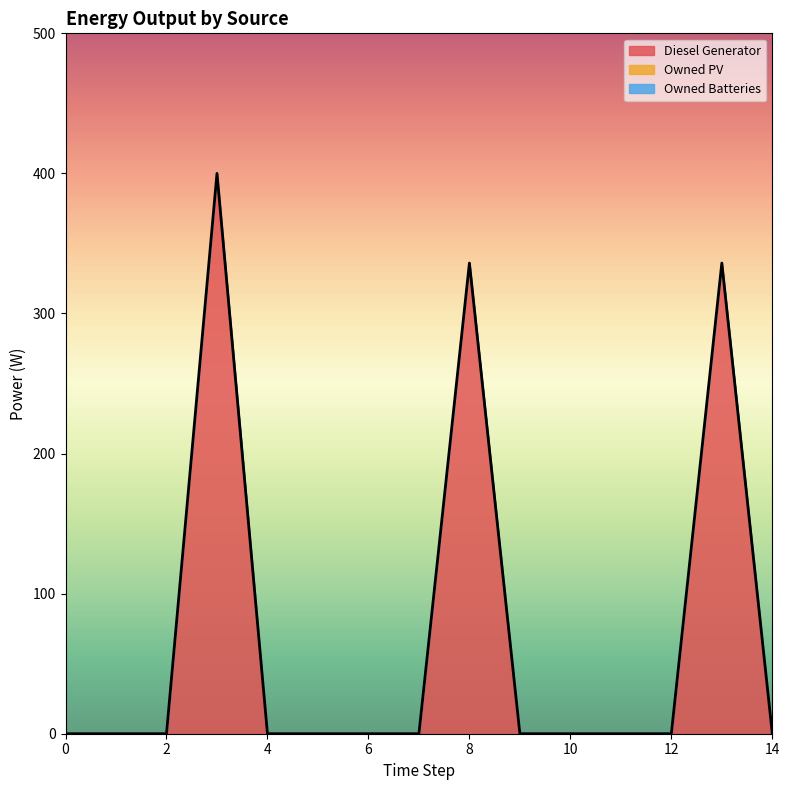

What is the sum of all Diesel Generator values?

1072